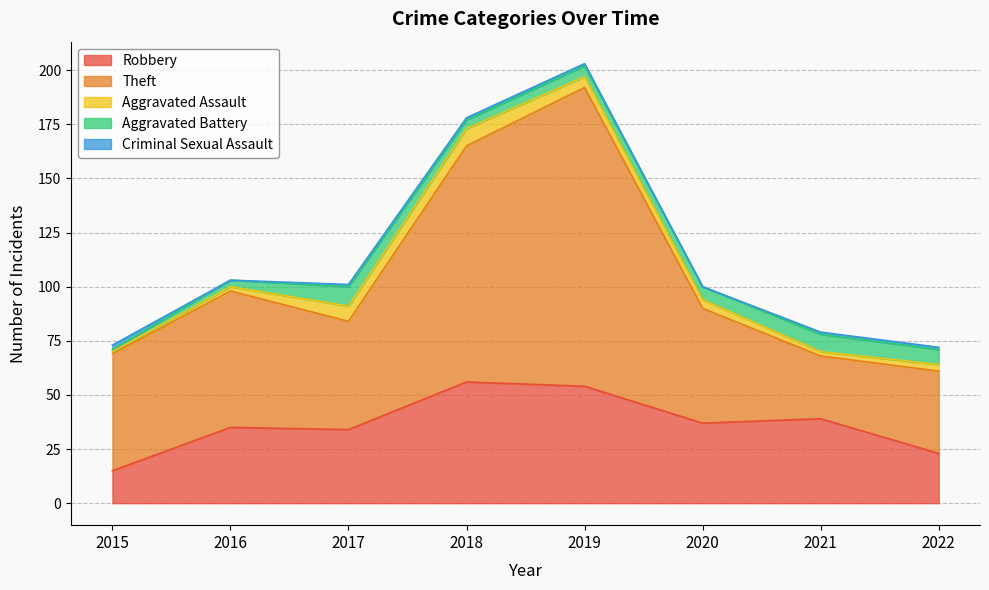

What is the value of the Criminal Sexual Assault point at the 3rd from the left?

1